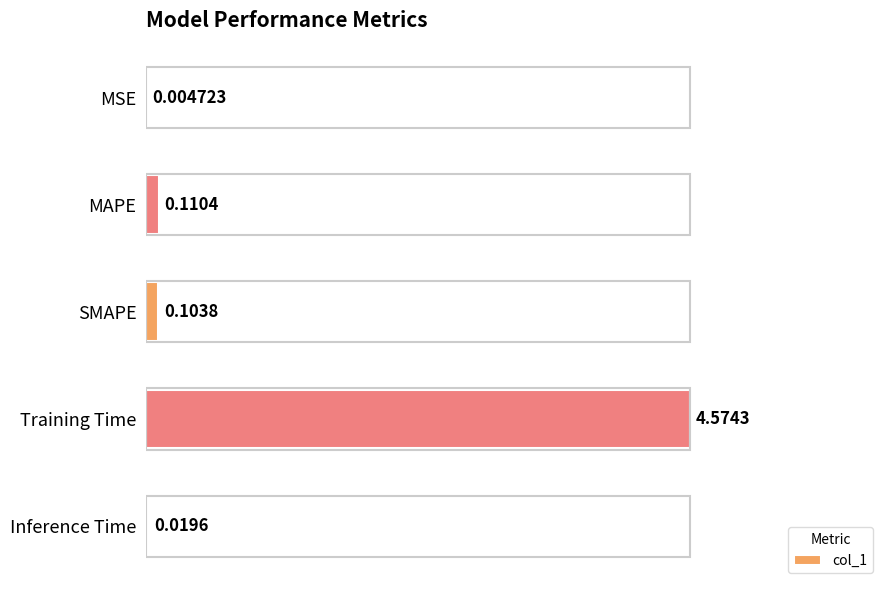

Are the bars horizontal?

Yes